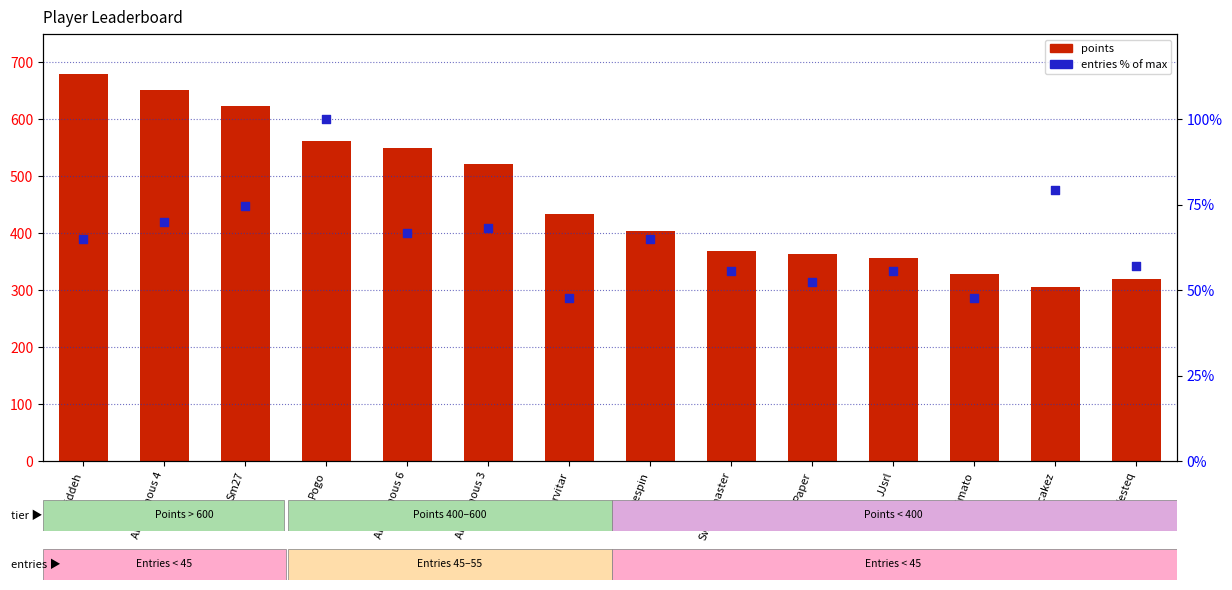

Is the value of points at Nindiddeh greater than the value of entries (% of max) at Anonymous 6?

Yes